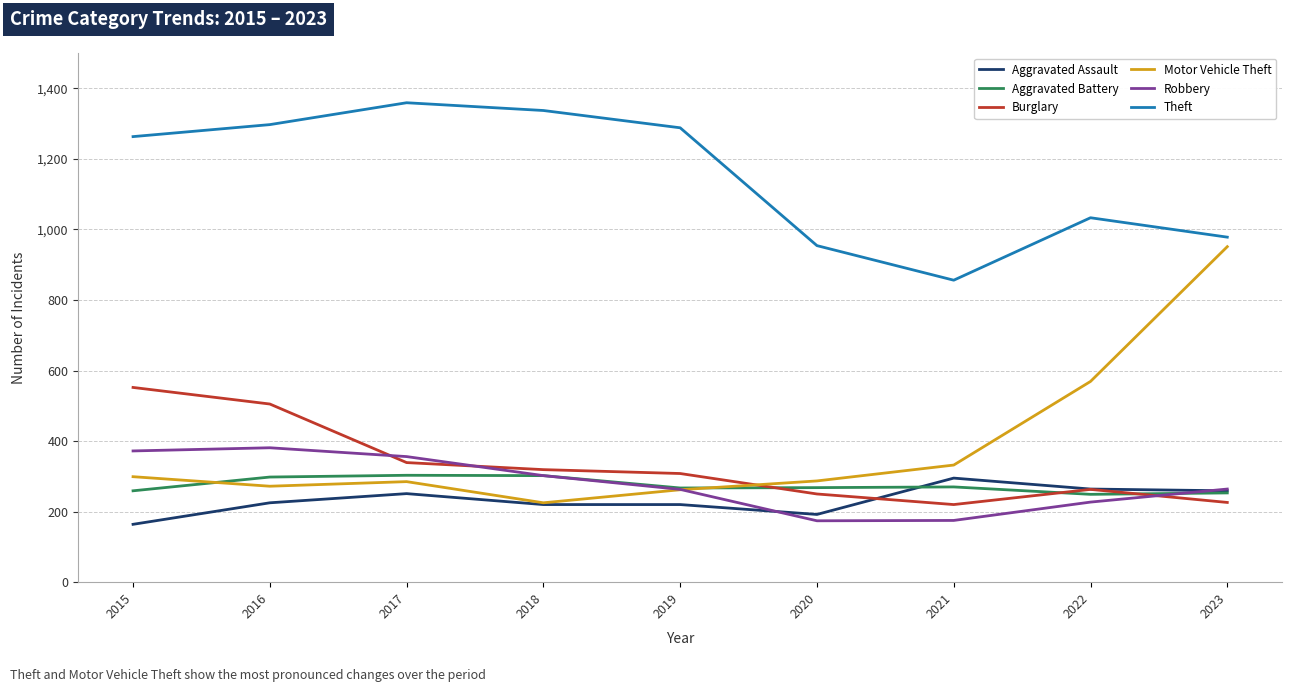

Which category has the highest value in the Motor Vehicle Theft series?

2023